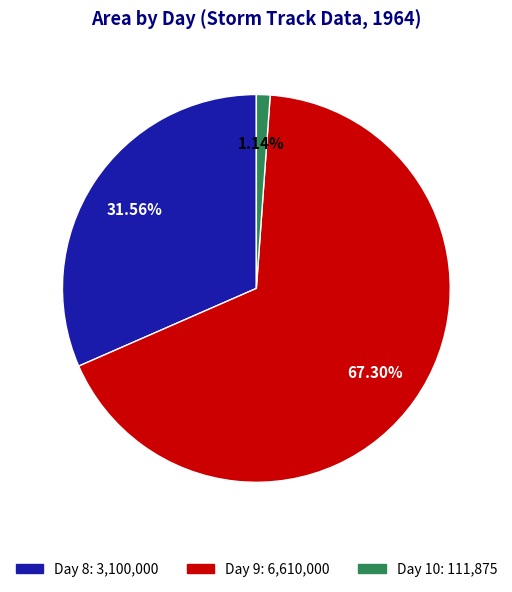

Is there a majority slice in this chart?

Yes